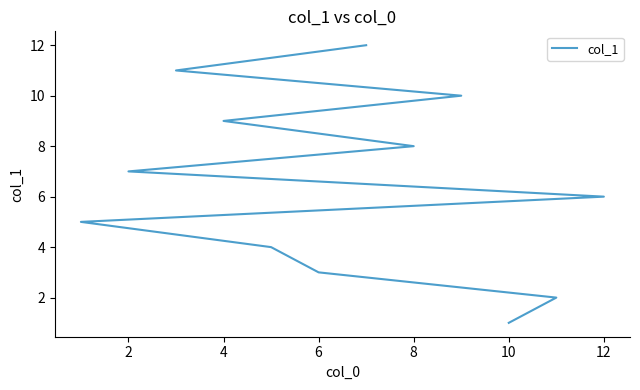

True or false: there are more than 2 points higher than both neighbors.

False